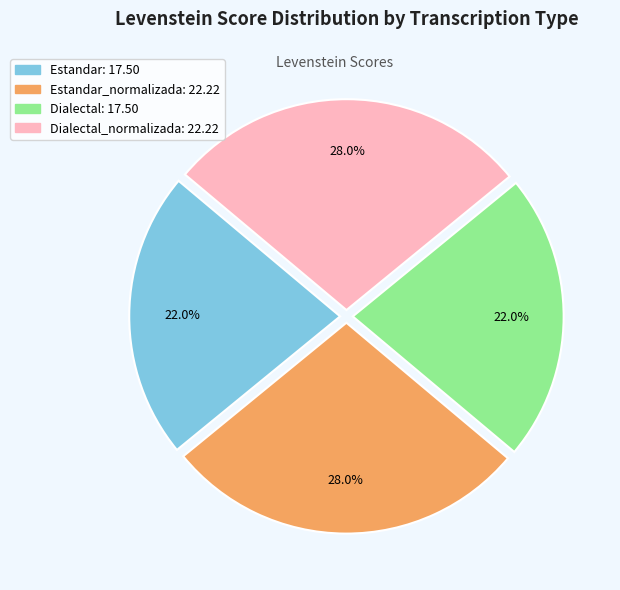

Does any single category account for the majority?

No